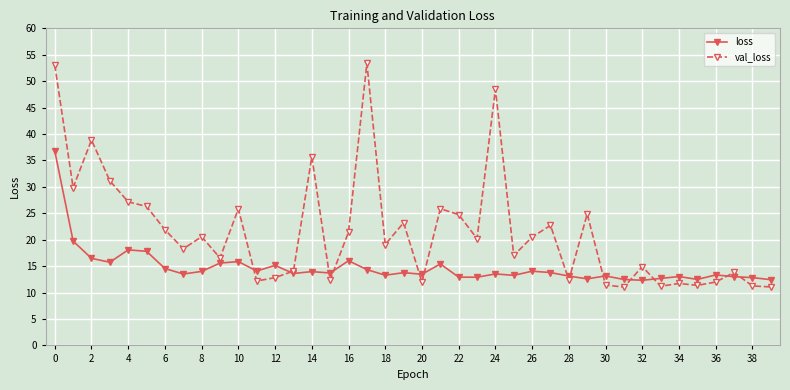

Which series has the widest spread of values?

val_loss